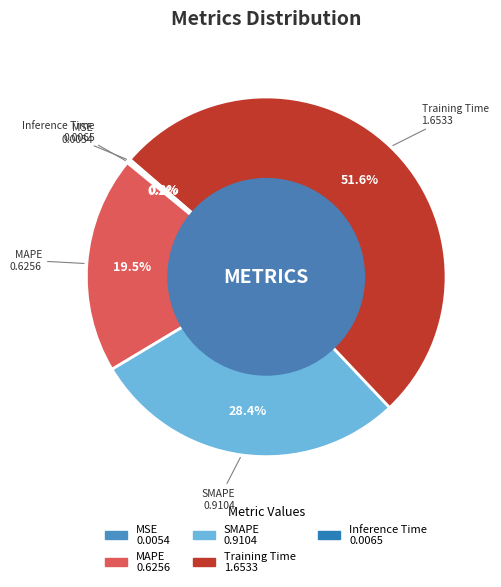

Between Training Time and MAPE, which is larger?

Training Time